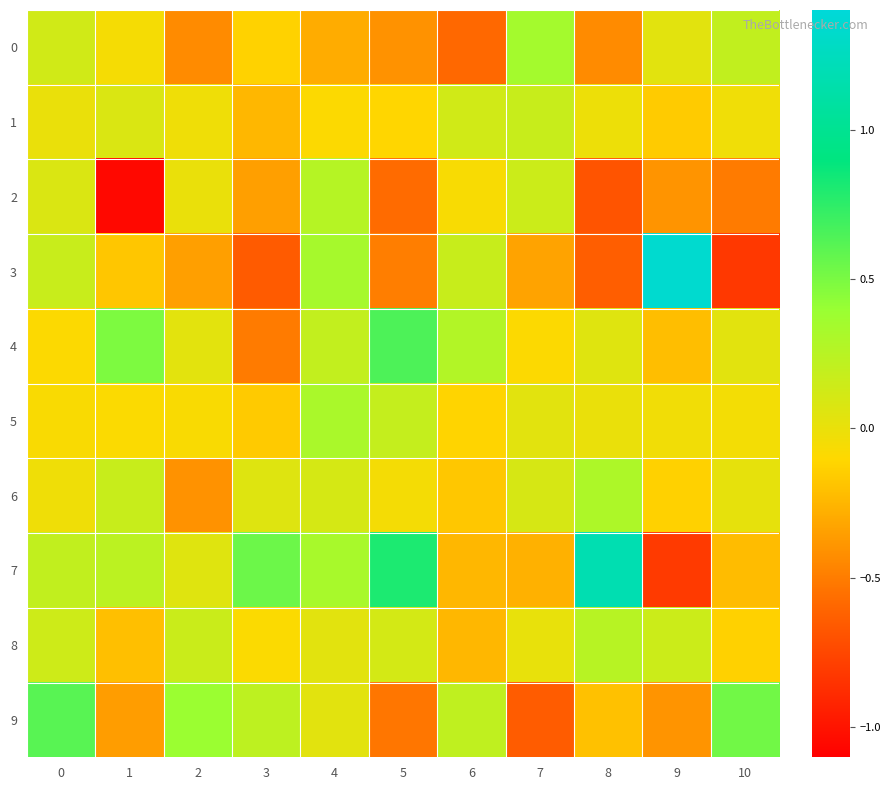

Between 6 and 8, which is larger?

8